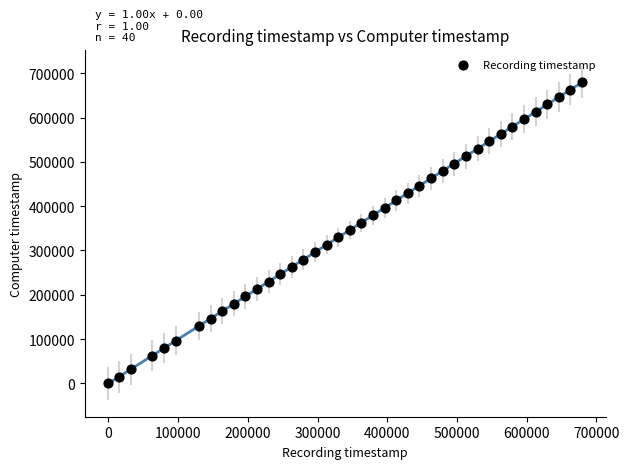

What is the range of Y values (max minus min)?

679380